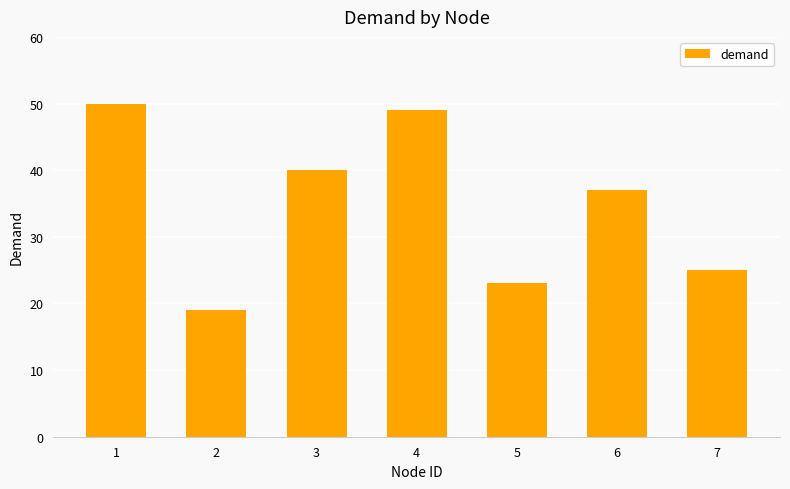

At which label does the data first exceed 37?

1